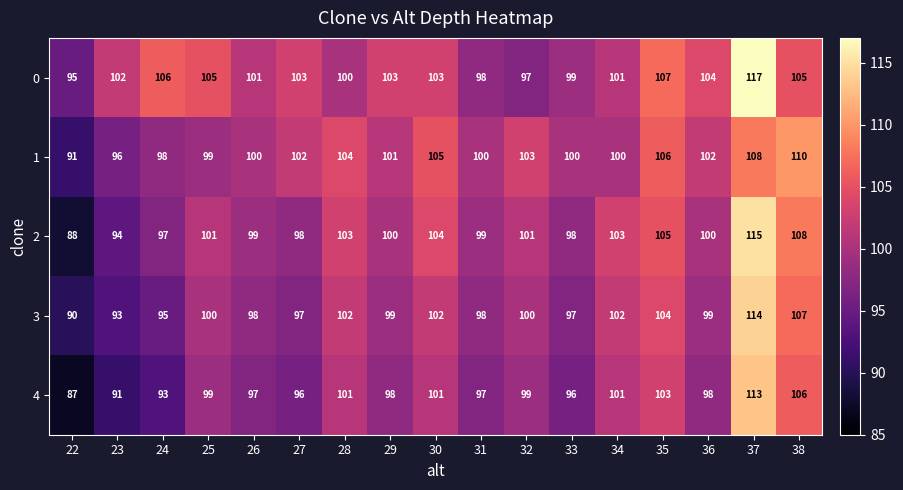

What is the difference between the highest and lowest values at 29?

5